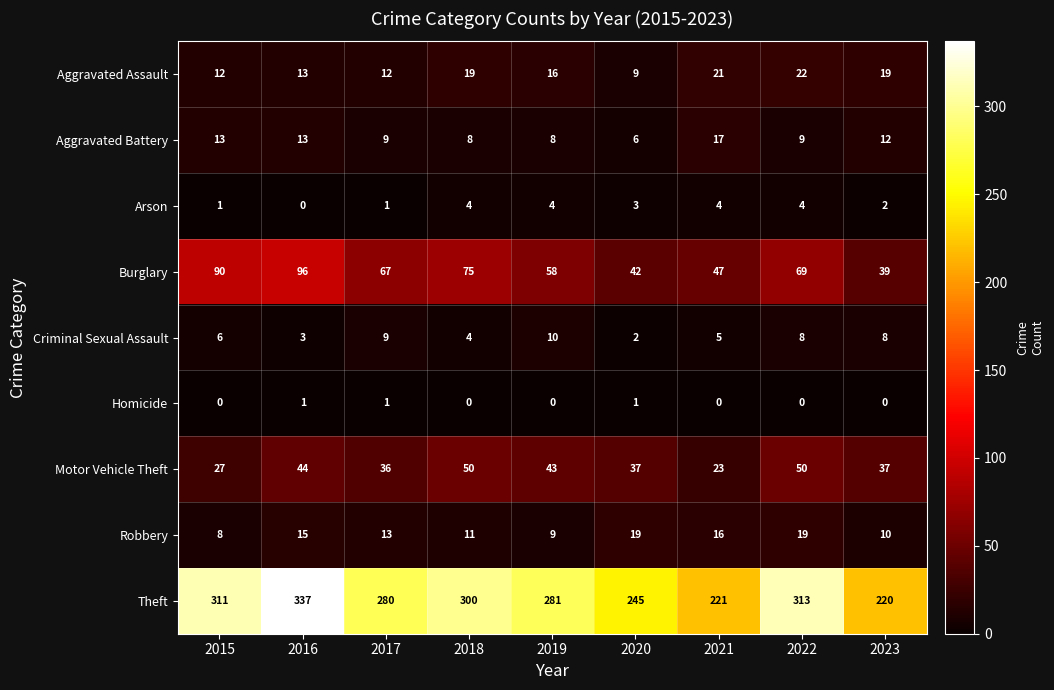

What is the difference between the highest and lowest values at 2016?

337